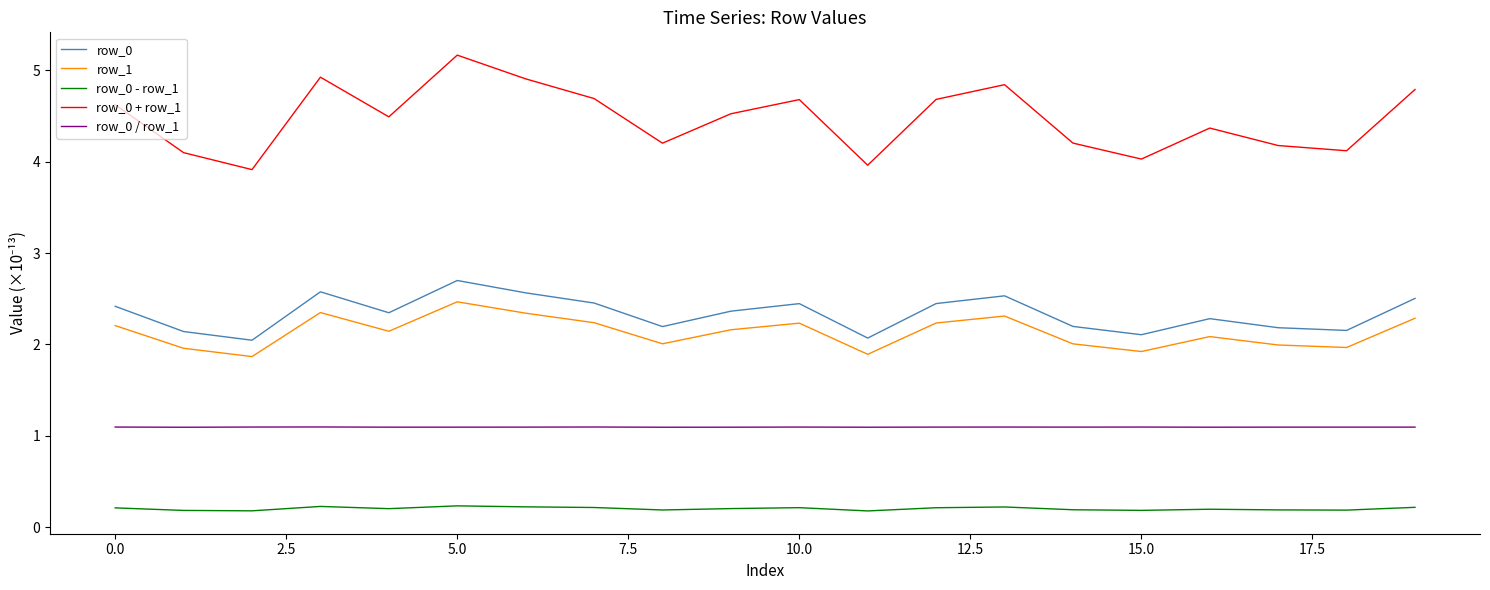

What is the maximum value for row_0?

2.7